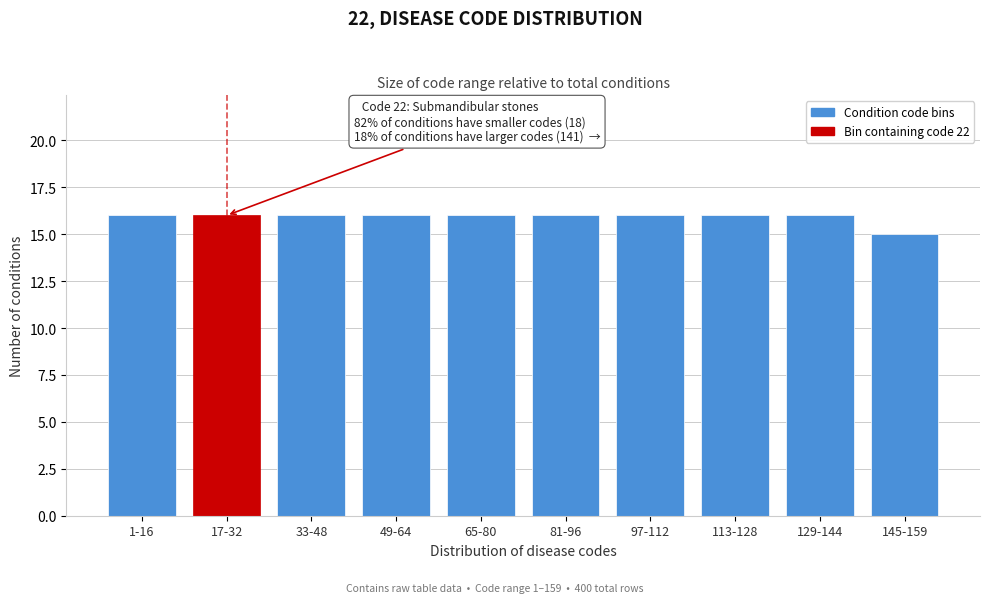

Reading left to right, list all the values displayed in this chart.

16	16	16	16	16	16	16	16	16	15